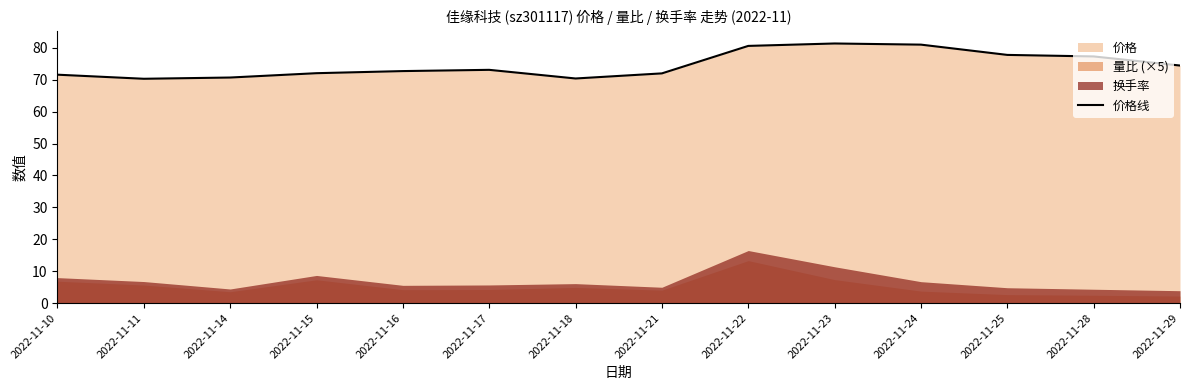

How many points are higher than both their immediate neighbors (excluding endpoints)?

2